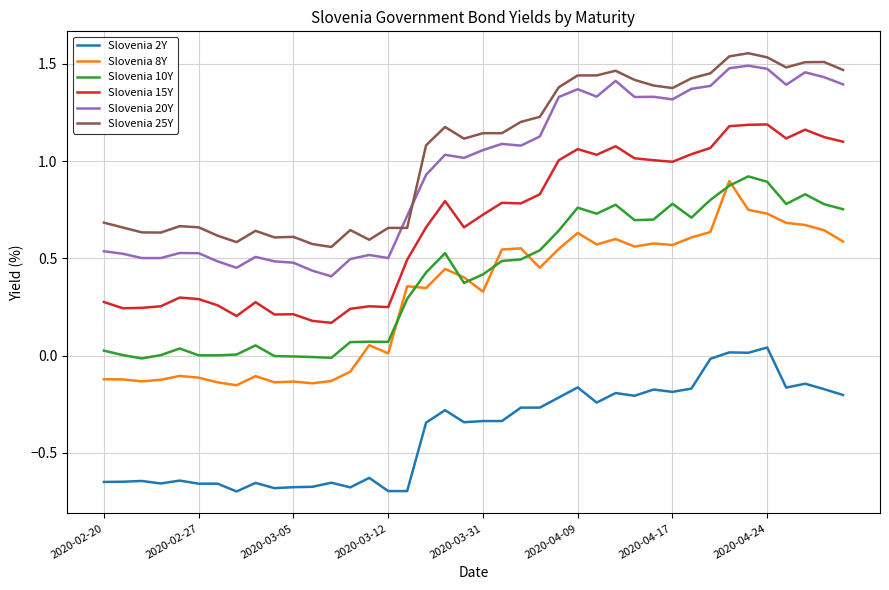

True or false: Slovenia 20Y and Slovenia 10Y cross at least once.

False